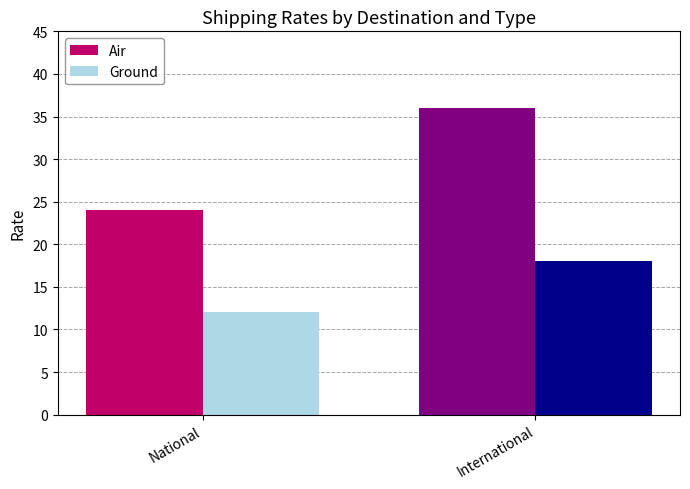

What is the approximate value of Air at National, to the nearest 5?

25